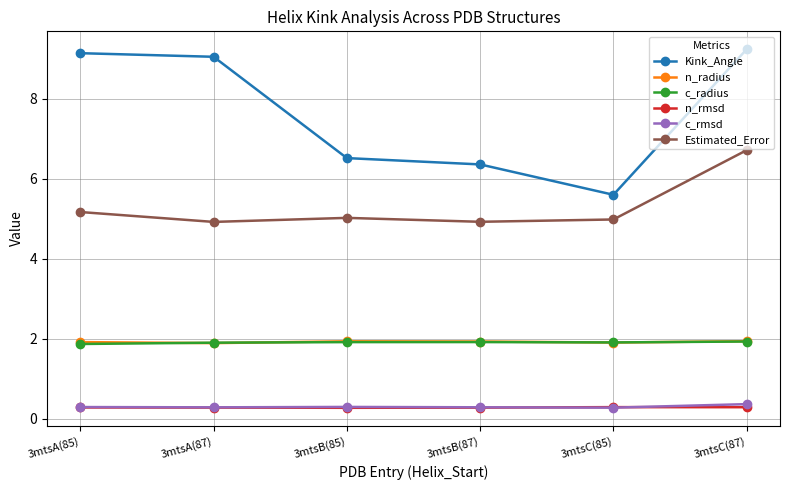

What is the difference between the highest and lowest values at 3mtsB(87)?

6.1